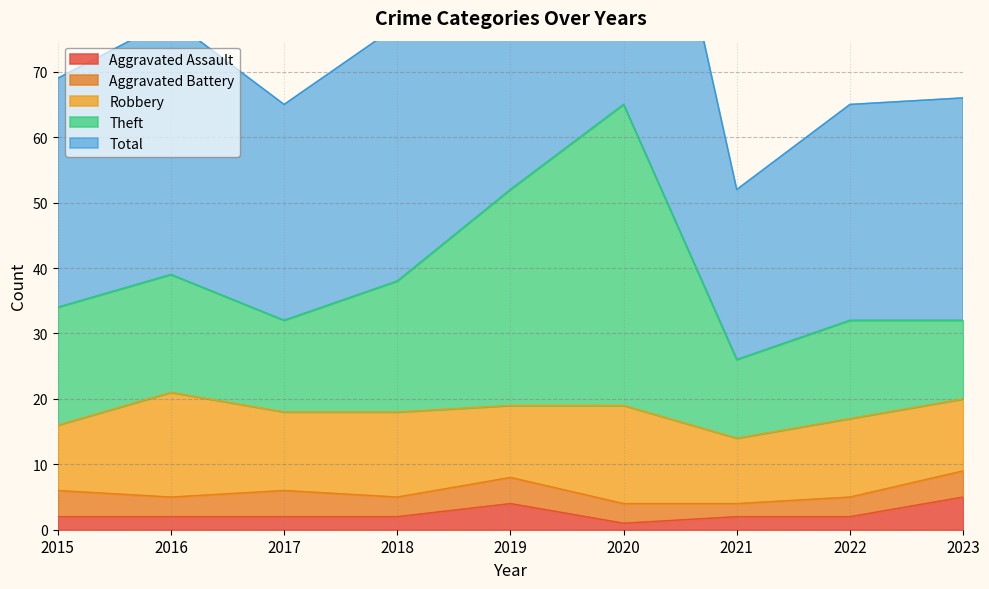

True or false: Theft and Total cross at least once.

False